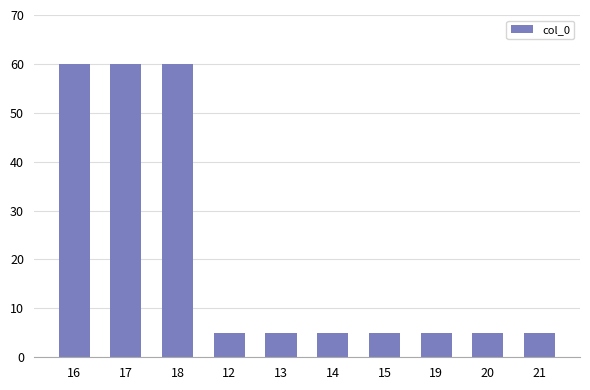

What is the minimum value shown in the chart?

5